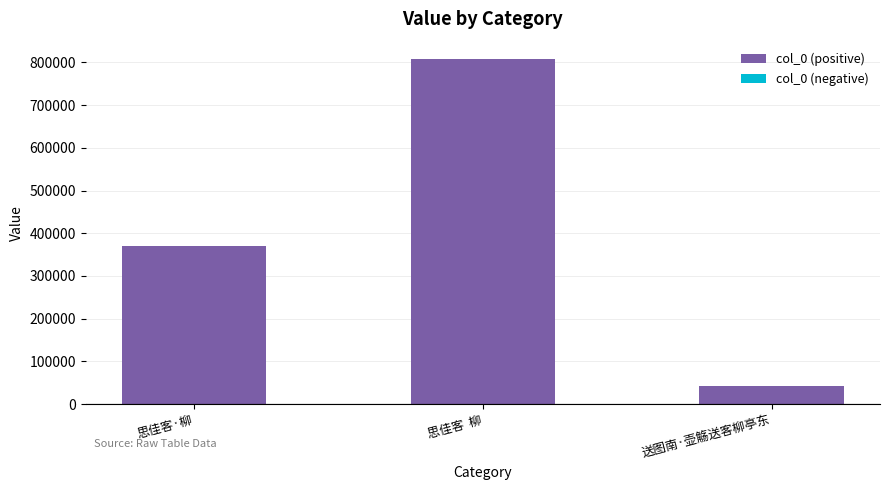

How many data points are less than 370989?

1